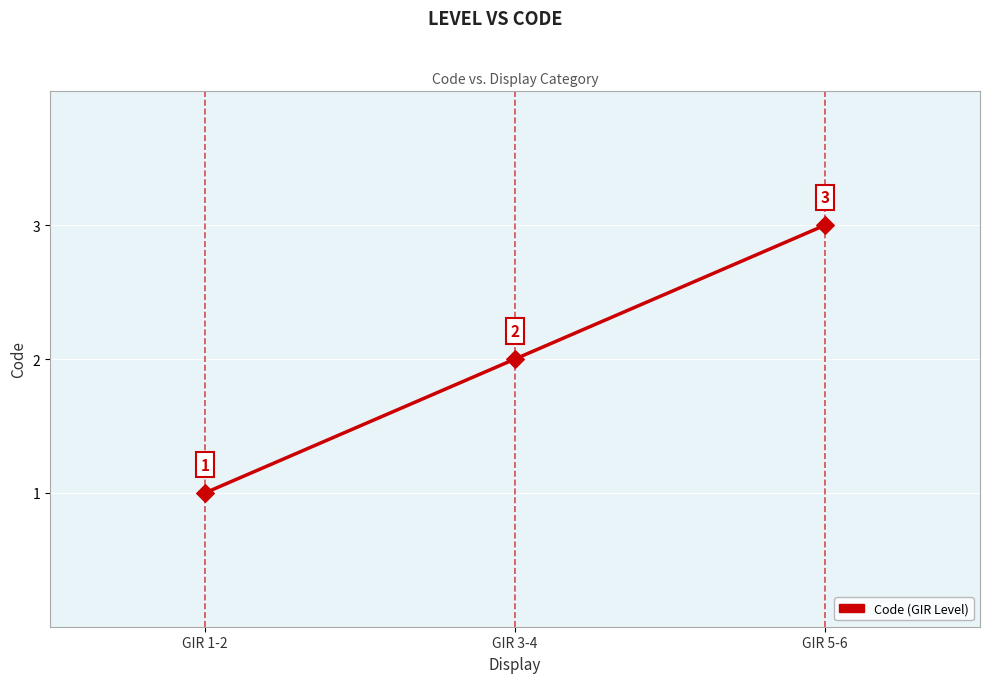

What is the change in value from GIR 1-2 to GIR 5-6?

+2